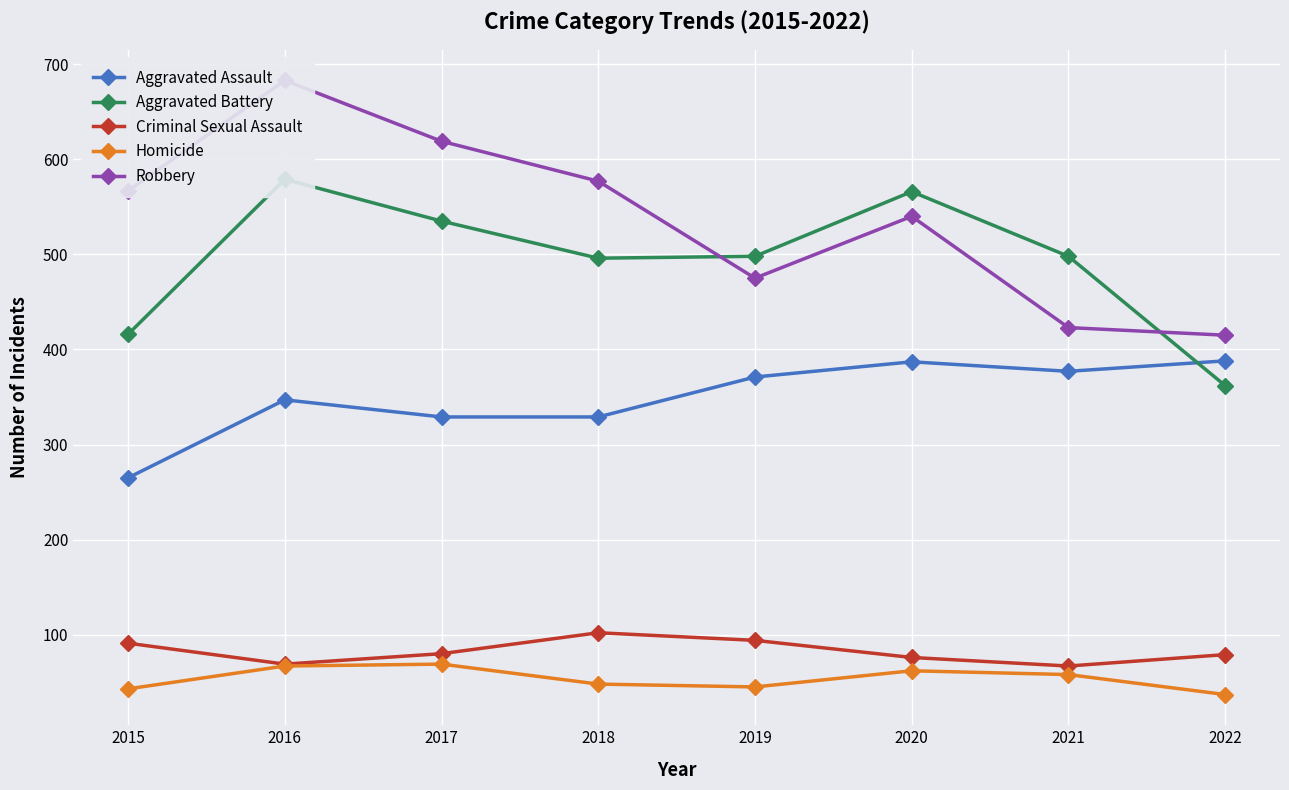

Reading right to left, list all the values displayed in this chart.

Aggravated Assault: 2022=388	2021=377	2020=387	2019=371	2018=329	2017=329	2016=347	2015=265
Aggravated Battery: 2022=362	2021=498	2020=566	2019=498	2018=496	2017=535	2016=579	2015=416
Criminal Sexual Assault: 2022=79	2021=67	2020=76	2019=94	2018=102	2017=80	2016=69	2015=91
Homicide: 2022=37	2021=58	2020=62	2019=45	2018=48	2017=69	2016=67	2015=43
Robbery: 2022=415	2021=423	2020=540	2019=475	2018=577	2017=619	2016=683	2015=567